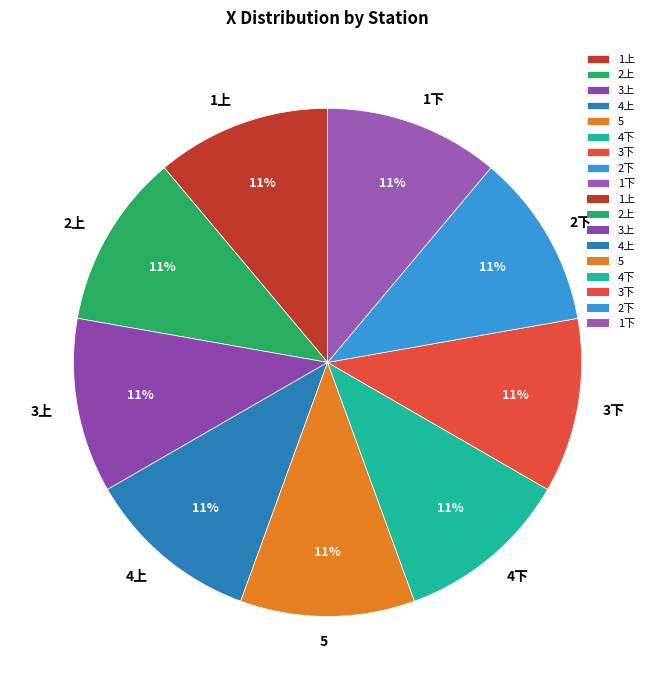

Is there a majority slice in this chart?

No